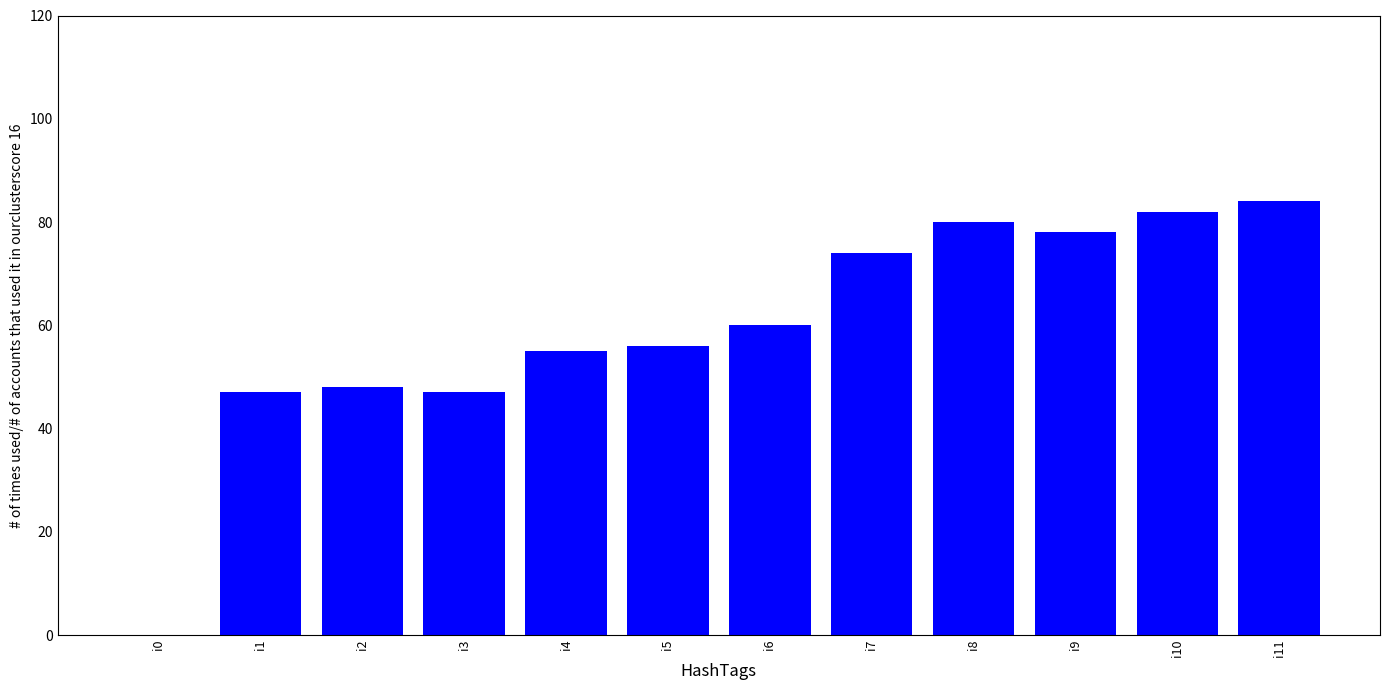

The value at i3 is 47. True or false?

True